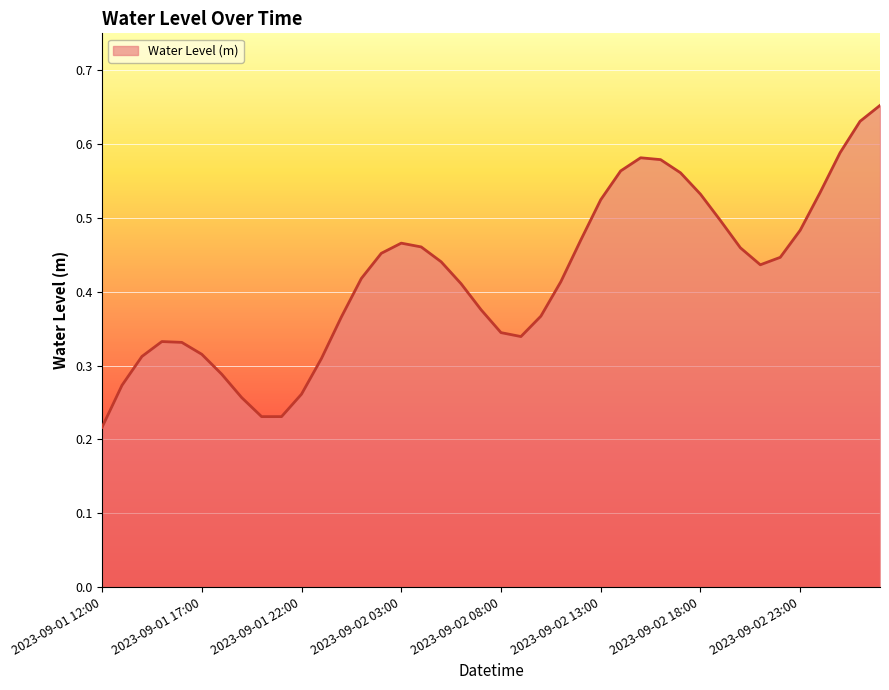

List the labels in order of value, smallest first.

2023-09-01 12:00, 2023-09-01 20:00, 2023-09-01 21:00, 2023-09-01 19:00, 2023-09-01 22:00, 2023-09-01 13:00, 2023-09-01 18:00, 2023-09-01 23:00, 2023-09-01 14:00, 2023-09-01 17:00, 2023-09-01 16:00, 2023-09-01 15:00, 2023-09-02 09:00, 2023-09-02 08:00, 2023-09-02 00:00, 2023-09-02 10:00, 2023-09-02 07:00, 2023-09-02 06:00, 2023-09-02 11:00, 2023-09-02 01:00, 2023-09-02 21:00, 2023-09-02 05:00, 2023-09-02 22:00, 2023-09-02 02:00, 2023-09-02 20:00, 2023-09-02 04:00, 2023-09-02 03:00, 2023-09-02 12:00, 2023-09-02 23:00, 2023-09-02 19:00, 2023-09-02 13:00, 2023-09-02 18:00, 2023-09-03 00:00, 2023-09-02 17:00, 2023-09-02 14:00, 2023-09-02 16:00, 2023-09-02 15:00, 2023-09-03 01:00, 2023-09-03 02:00, 2023-09-03 03:00